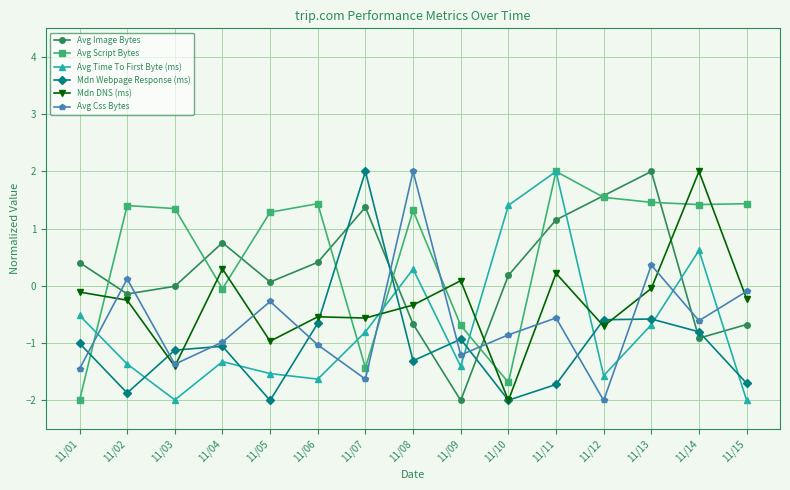

How many values in the Avg Css Bytes series exceed 0?

3